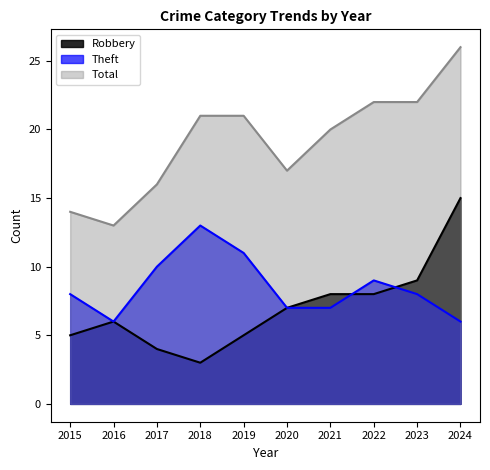

Is the value of Total at 2016 greater than the value of Robbery at 2020?

Yes